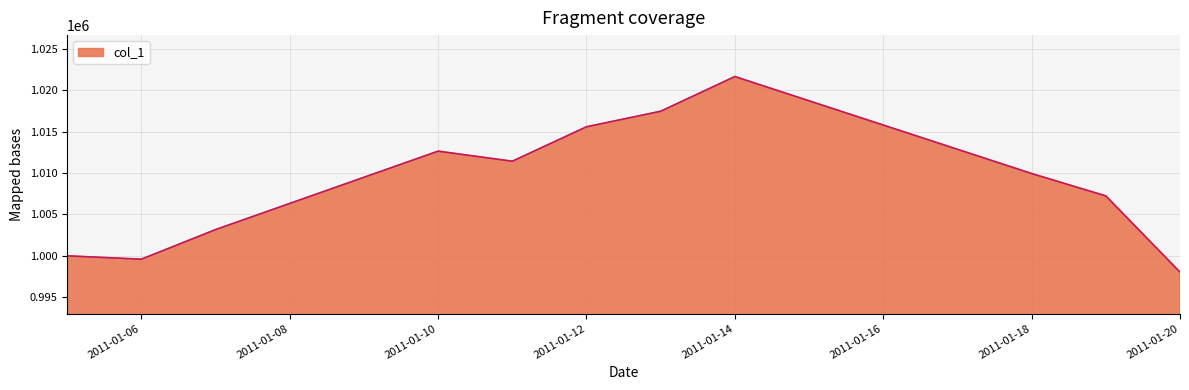

Reading left to right, what are all the values shown in this chart?

1000000	999595	1003165	1012630	1011415	1015570	1017445	1021630	1009930	1007230	998035